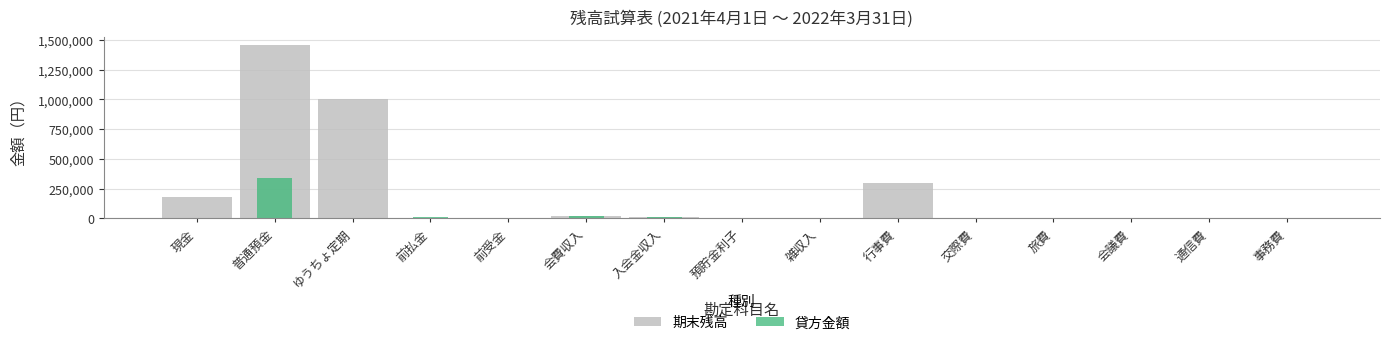

At 前払金, list the series in order from largest to smallest.

貸方金額, 期末残高